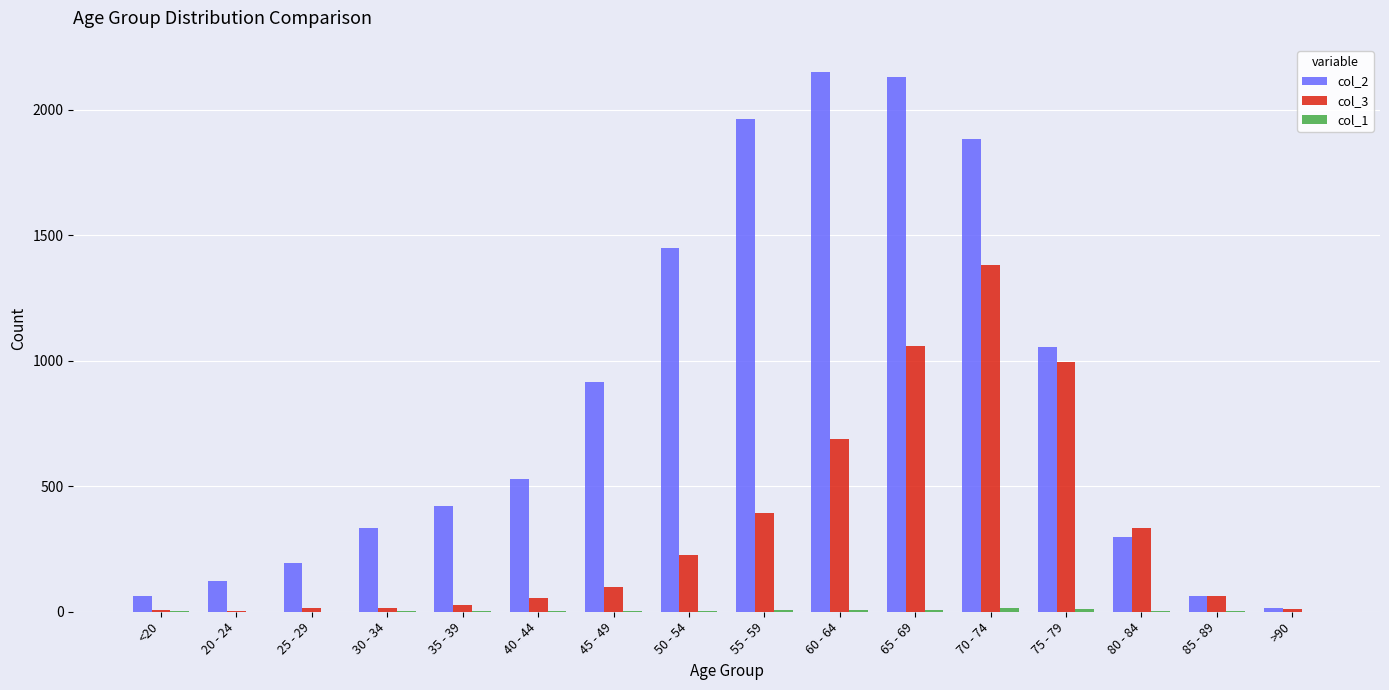

How many categories are shown in the chart?

16